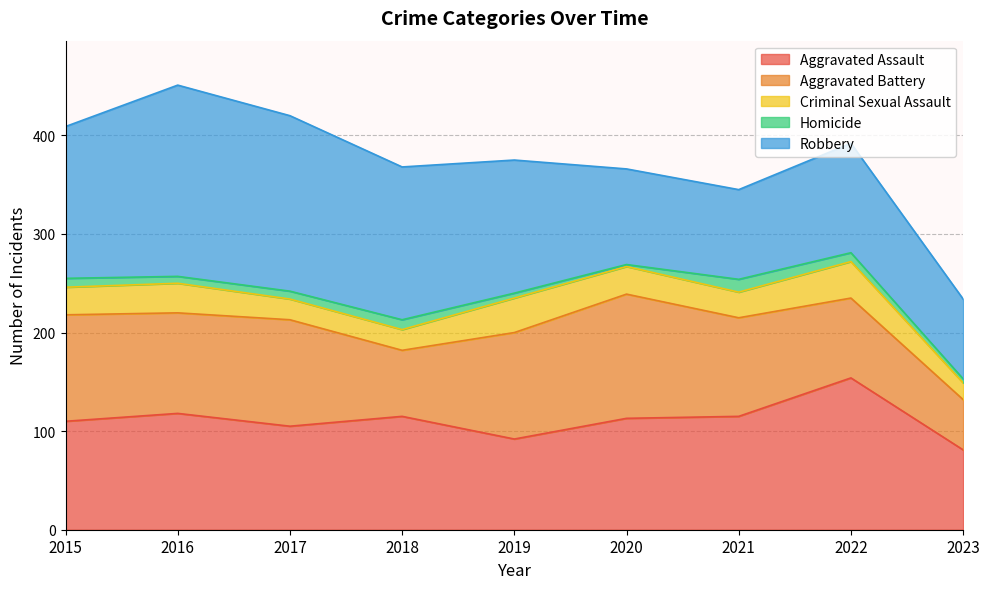

Reading left to right, list all the values displayed in this chart.

Aggravated Assault: 110	118	105	115	92	113	115	154	81
Aggravated Battery: 108	102	108	67	108	126	100	81	51
Criminal Sexual Assault: 28	30	21	21	35	28	26	37	17
Homicide: 9	7	8	10	5	2	13	9	4
Robbery: 154	194	178	155	135	97	91	111	81